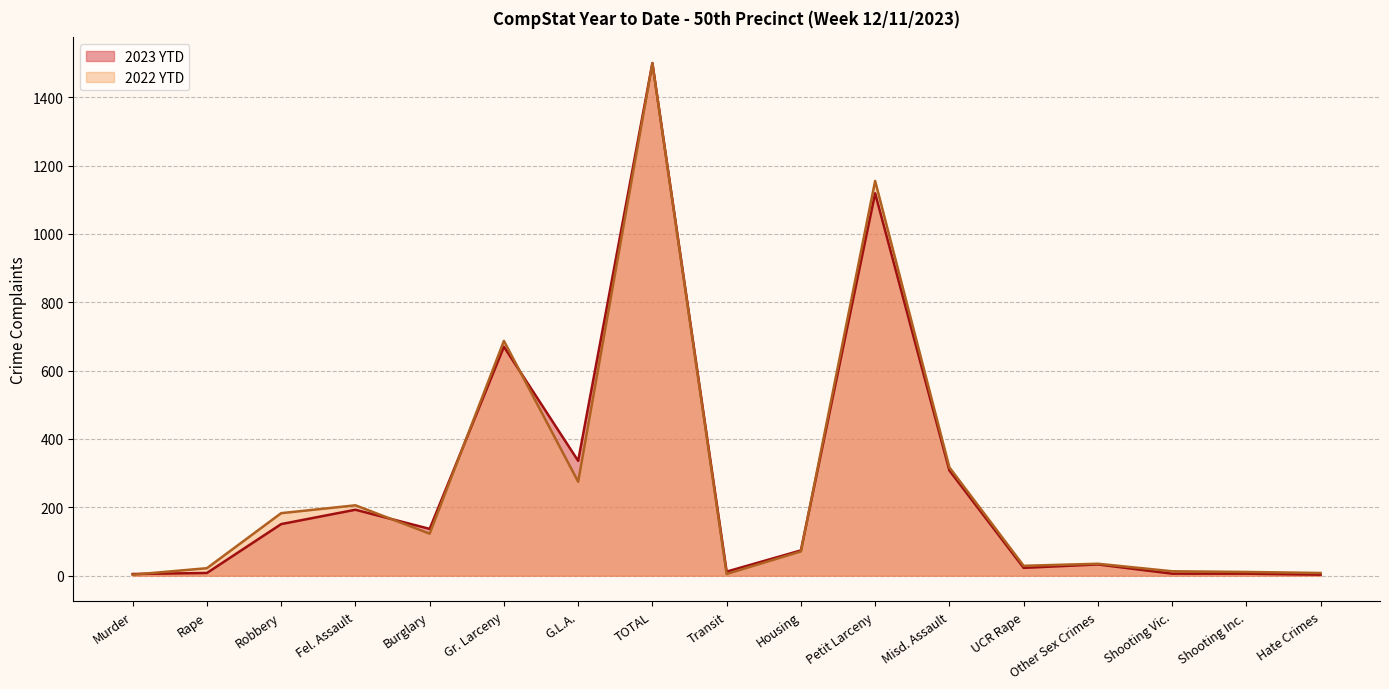

Where do 2022 YTD and 2023 YTD first cross each other?

Murder and Rape